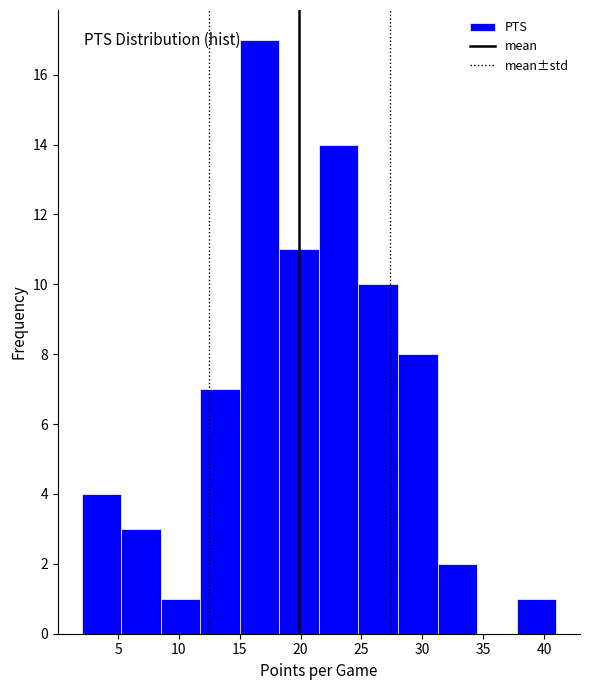

Over which range of the x-axis is the bar tallest?

15.00 to 18.25